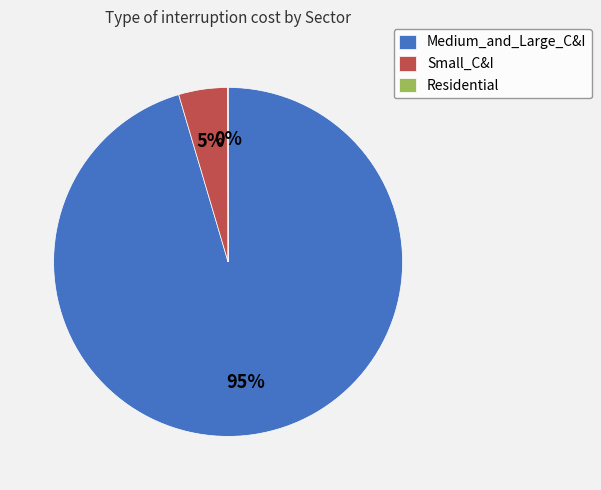

To the nearest percent, what is the difference between the largest and smallest slice percentages?

95%